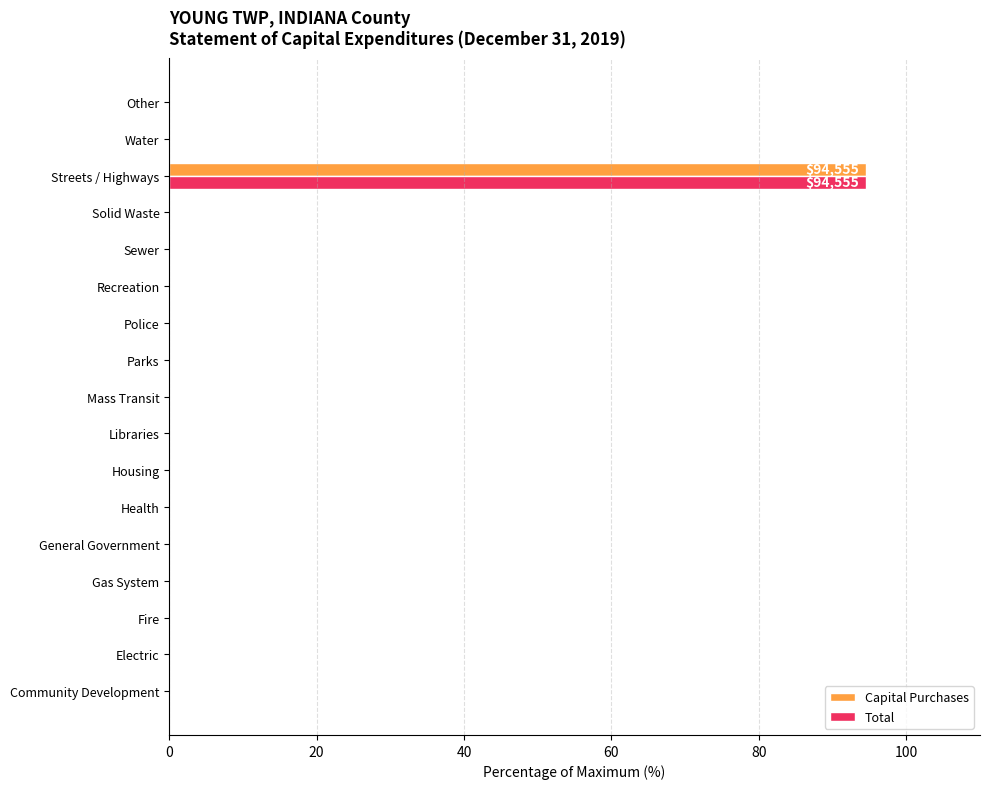

True or false: Total has a value of 0.0 at Housing.

True